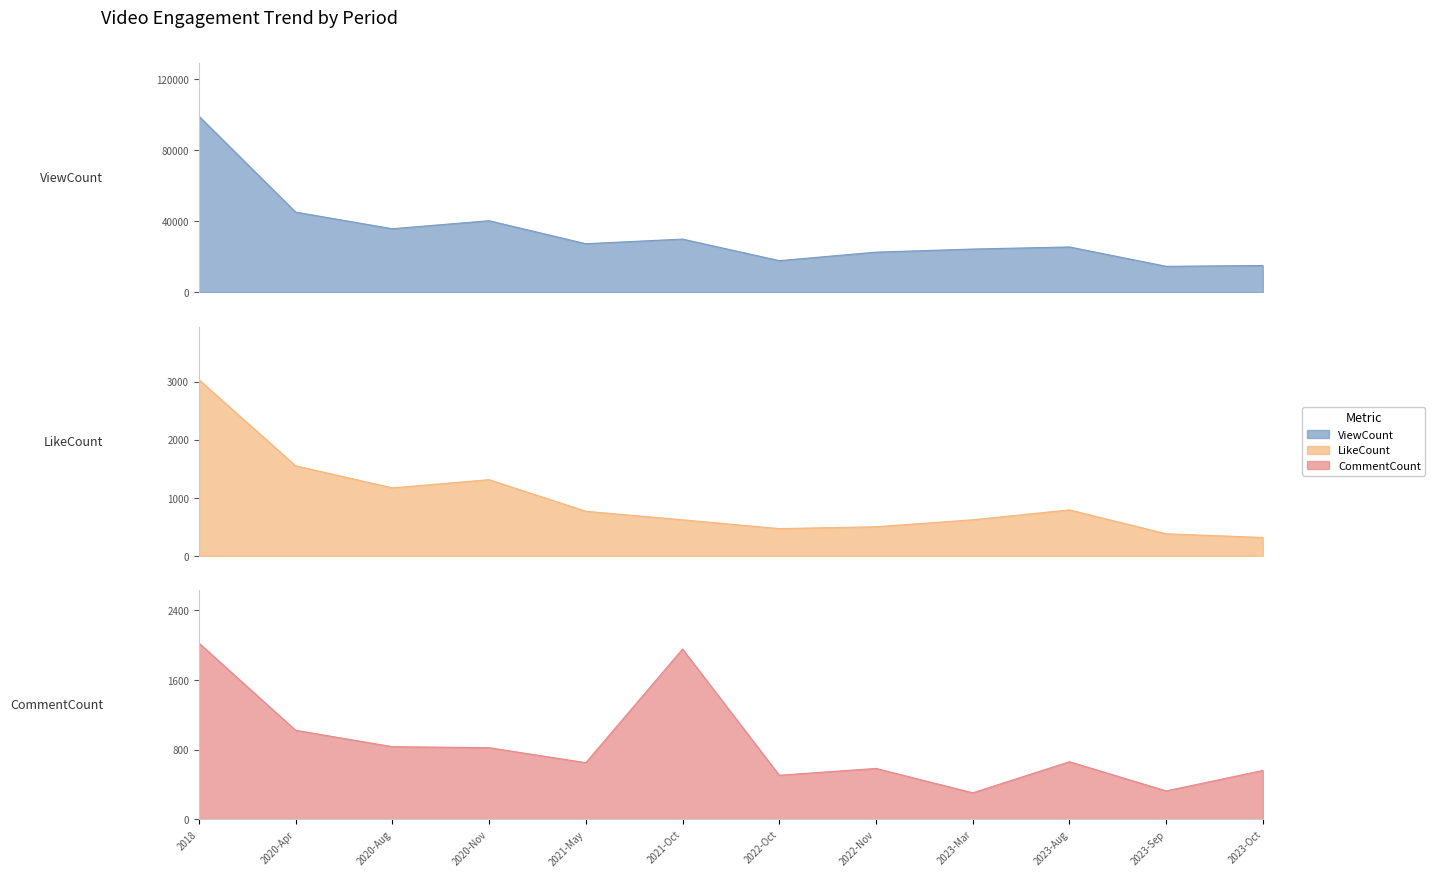

At which label does CommentCount reach its peak?

2018